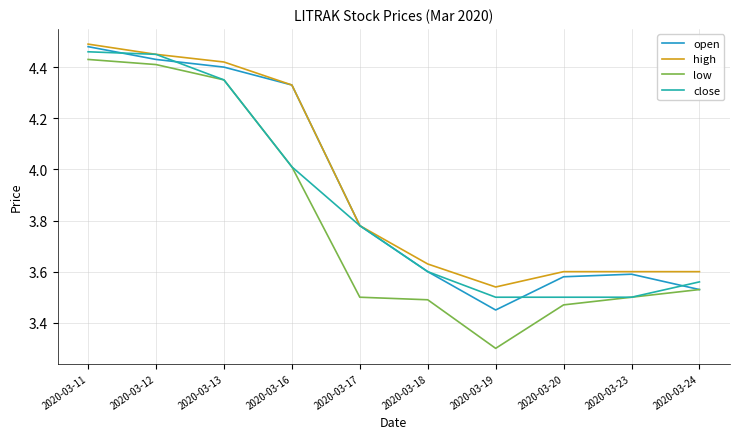

True or false: close and high intersect in this chart.

False